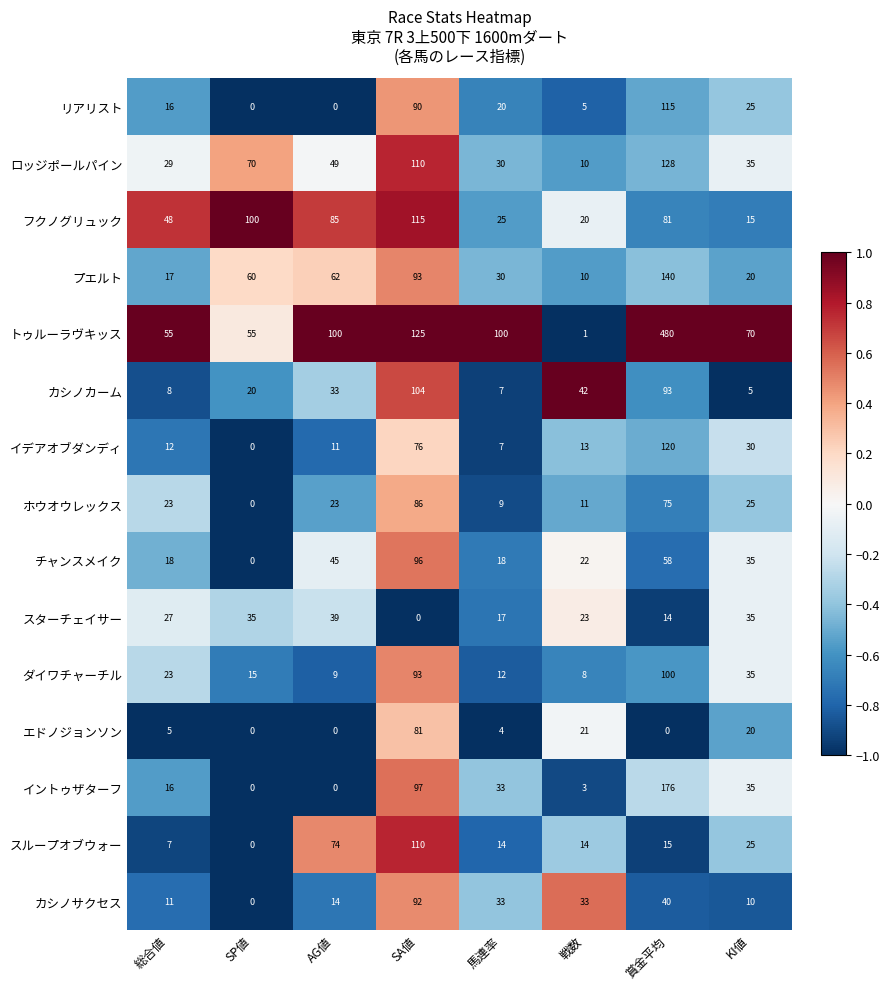

The トゥルーラヴキッス series shows 480 at 賞金平均. True or false?

True